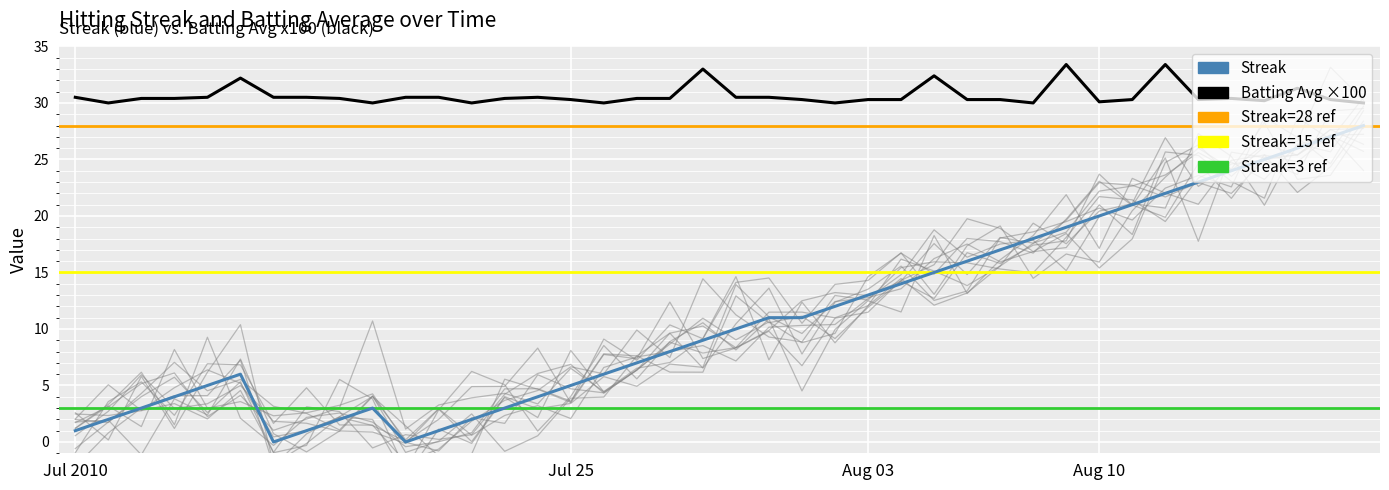

Rank the series at Aug 10 from lowest to highest value.

Streak, Batting Average1 (x100)